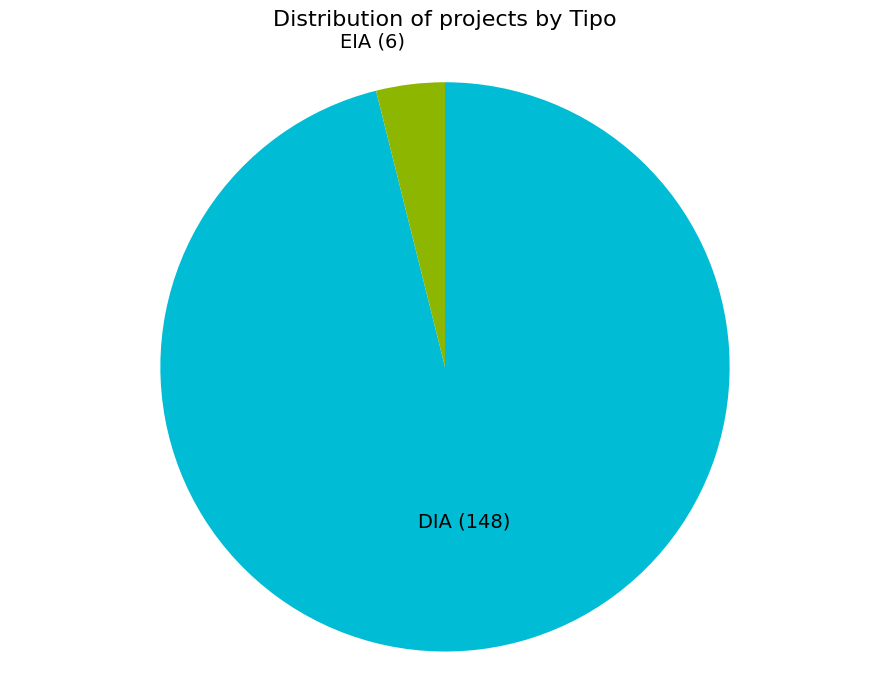

How many slices are in this pie chart?

2